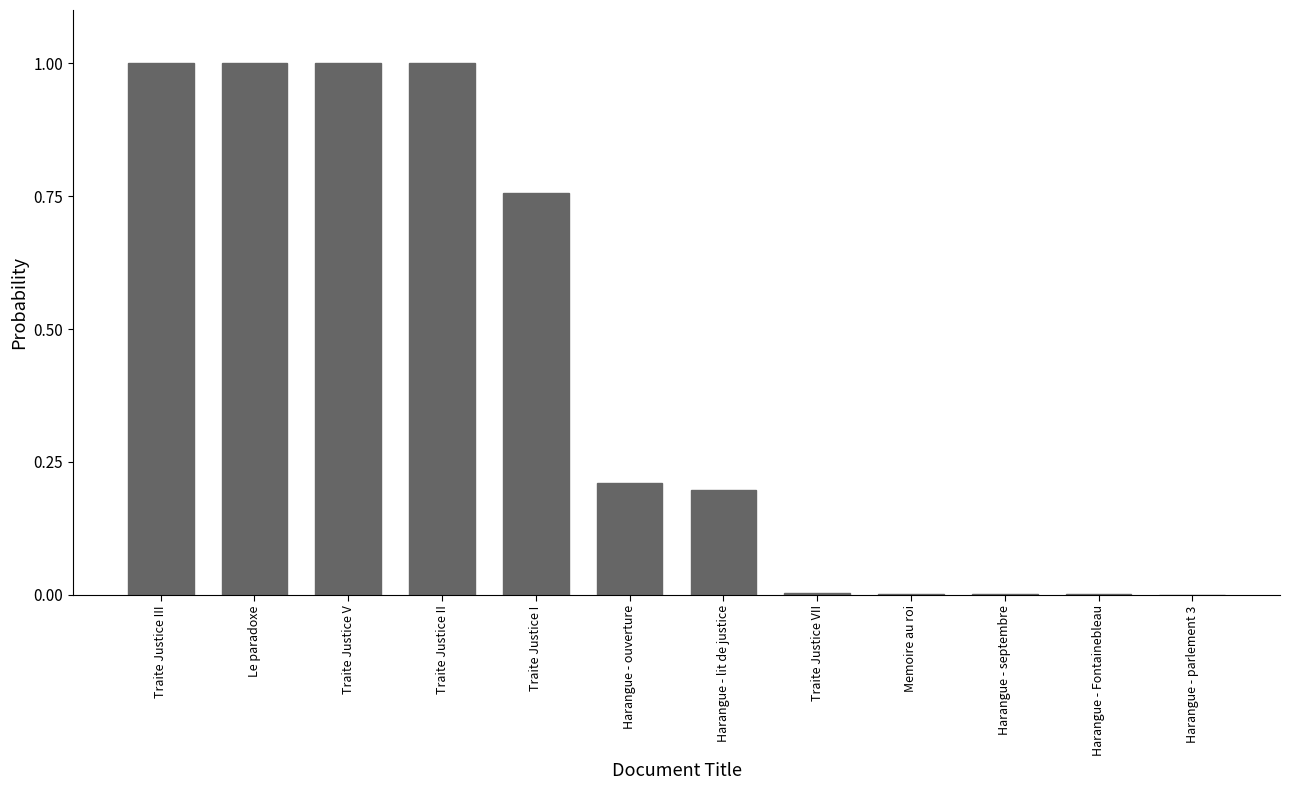

What is the greatest value displayed?

1.0